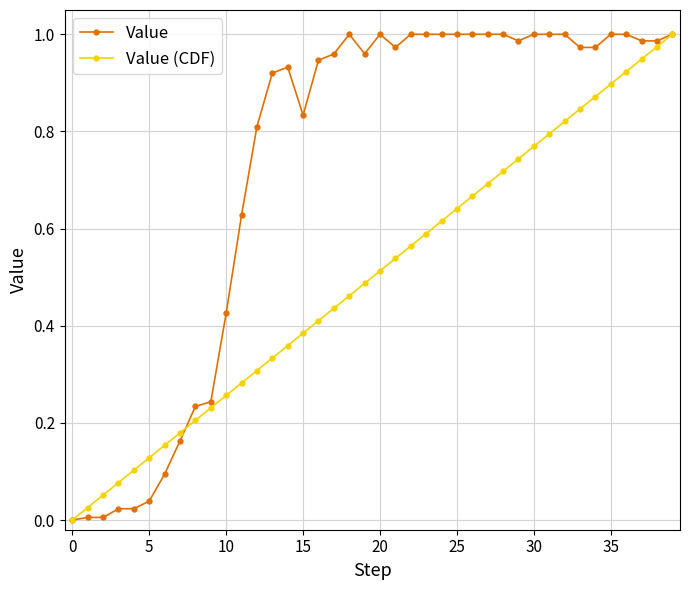

Rank the series by their average value, from highest to lowest.

Value, Value (CDF)